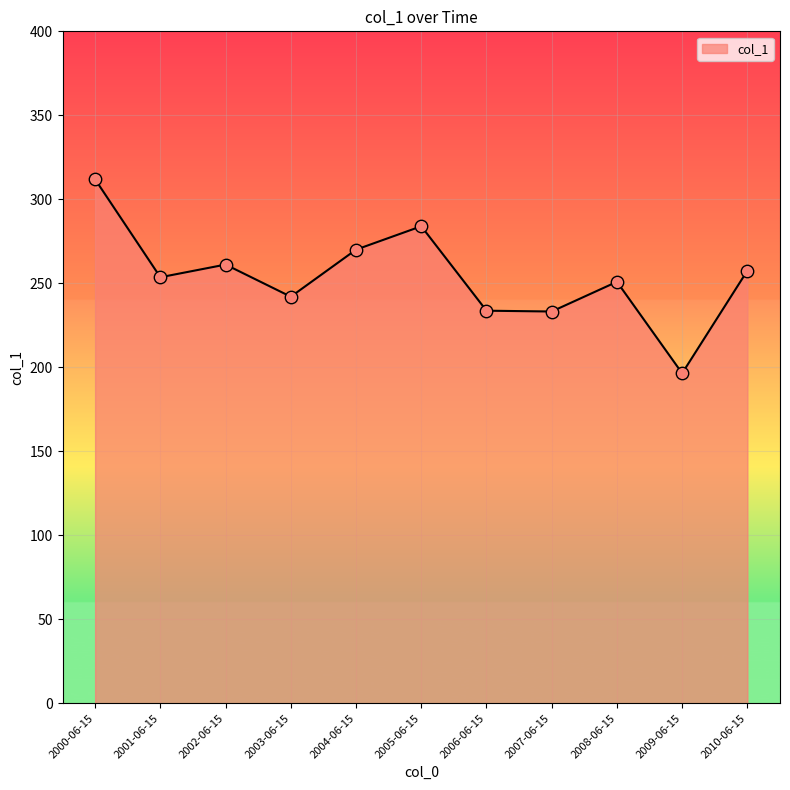

Approximately how many times larger is the value at 2008-06-15 compared to 2000-06-15?

0.8